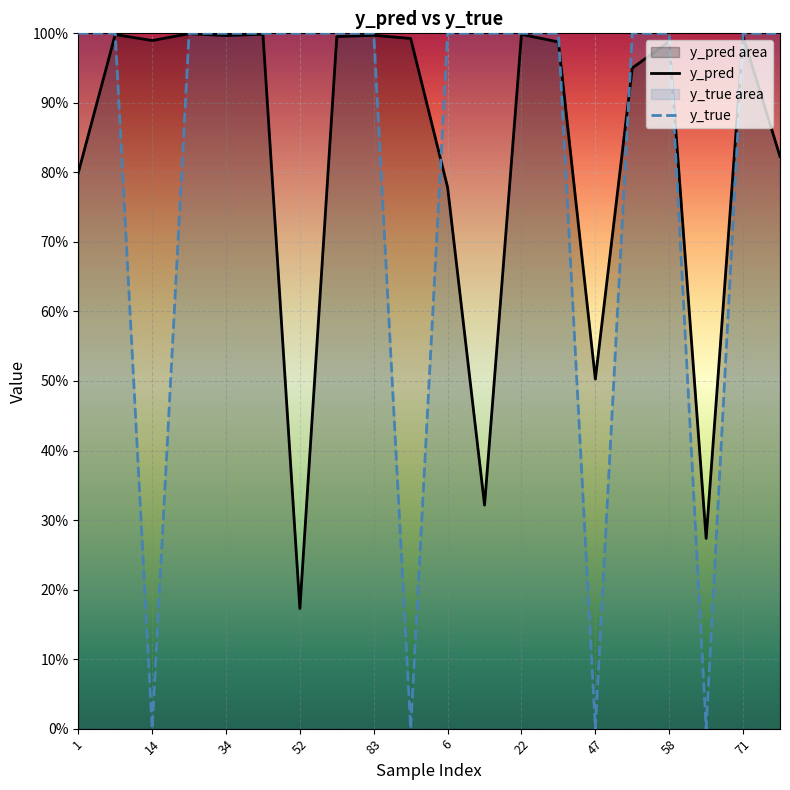

At how many categories does at least one series exceed 0?

20